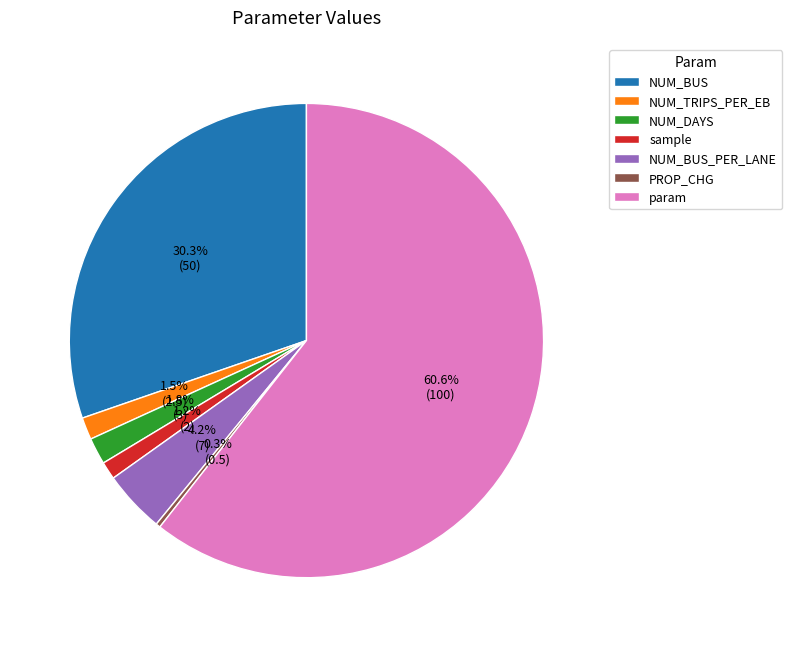

Does any single category account for the majority?

Yes